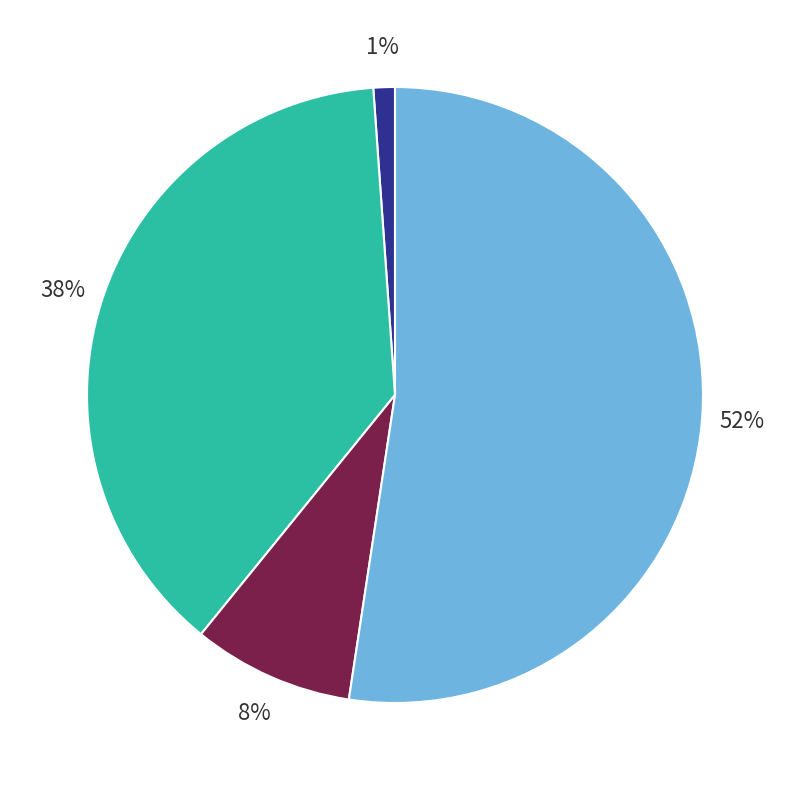

Count the number of slices in the pie.

4